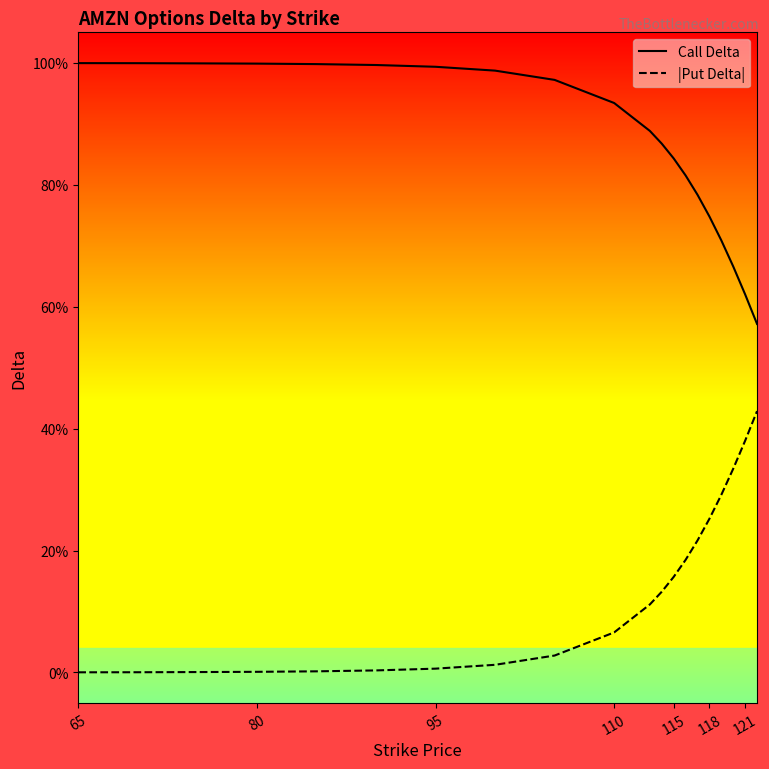

Is this an area chart (filled region under the line)?

No